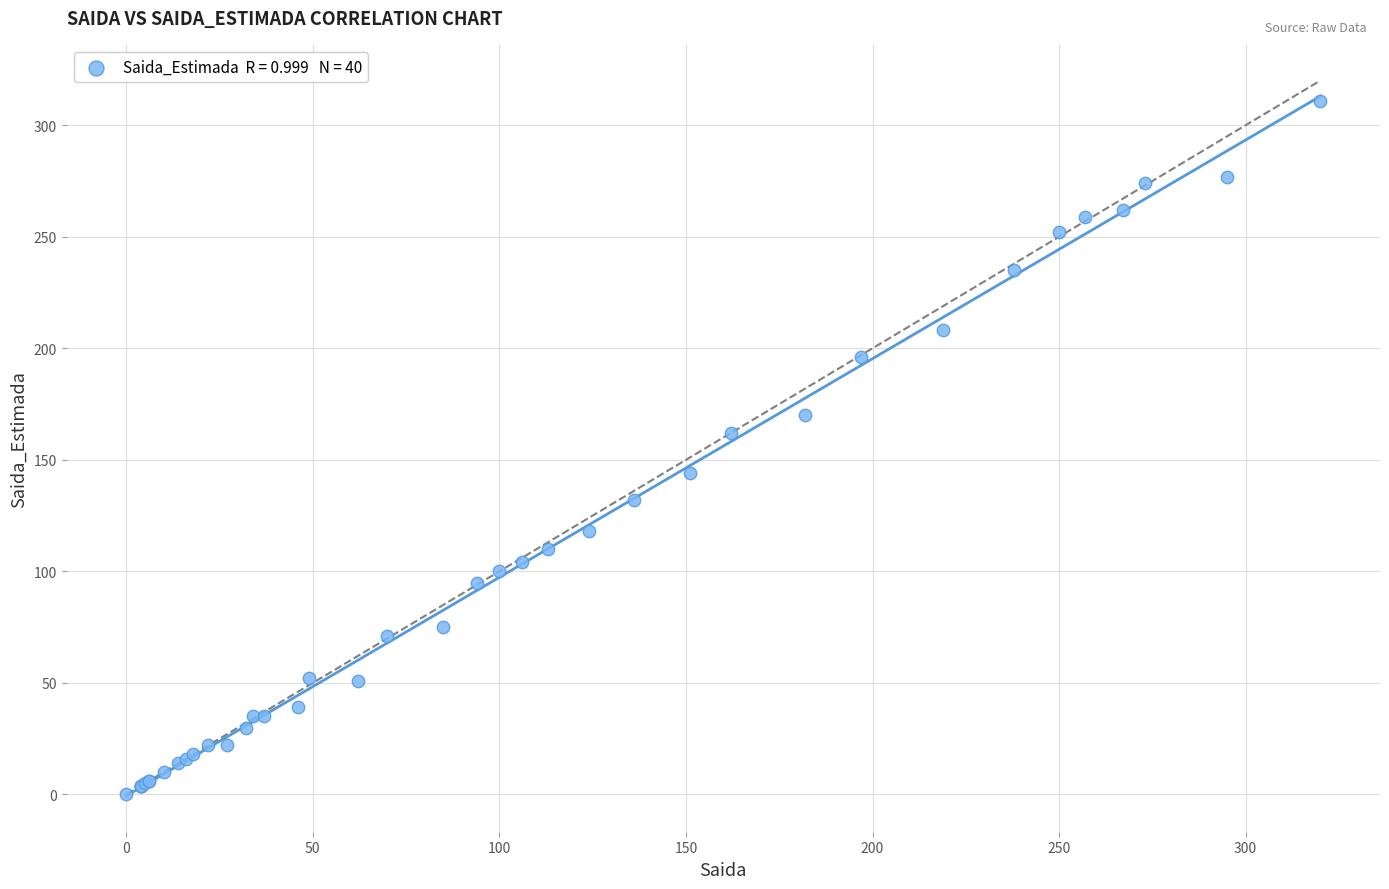

What Y value in the scatter plot is closest to 155?

162